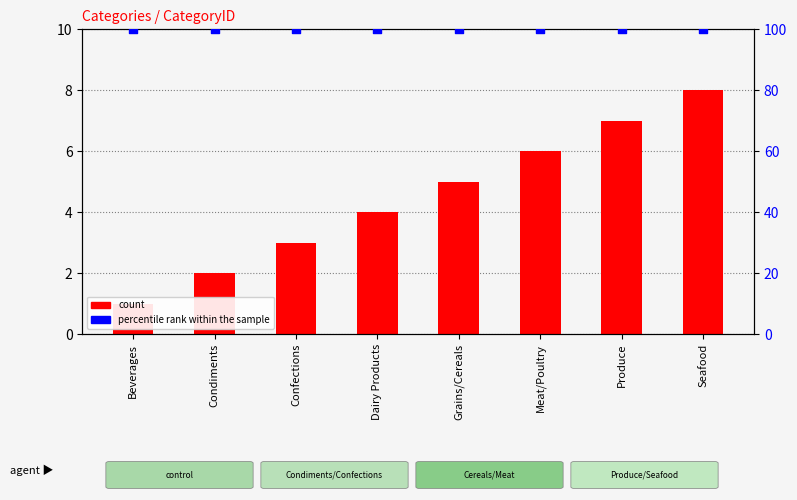

Is the value of percentile rank within the sample at Meat/Poultry greater than the value of count at Condiments?

Yes